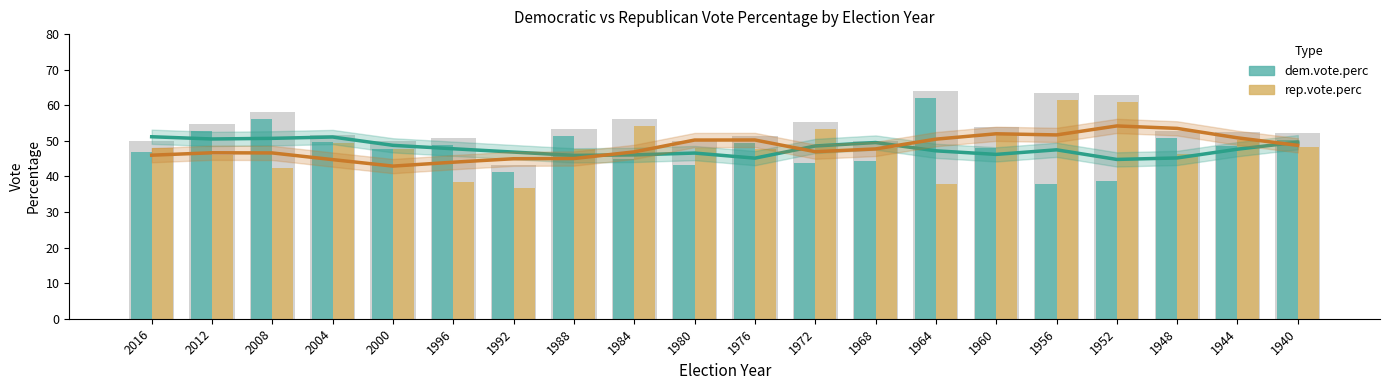

What is the minimum value shown in the chart?

36.8